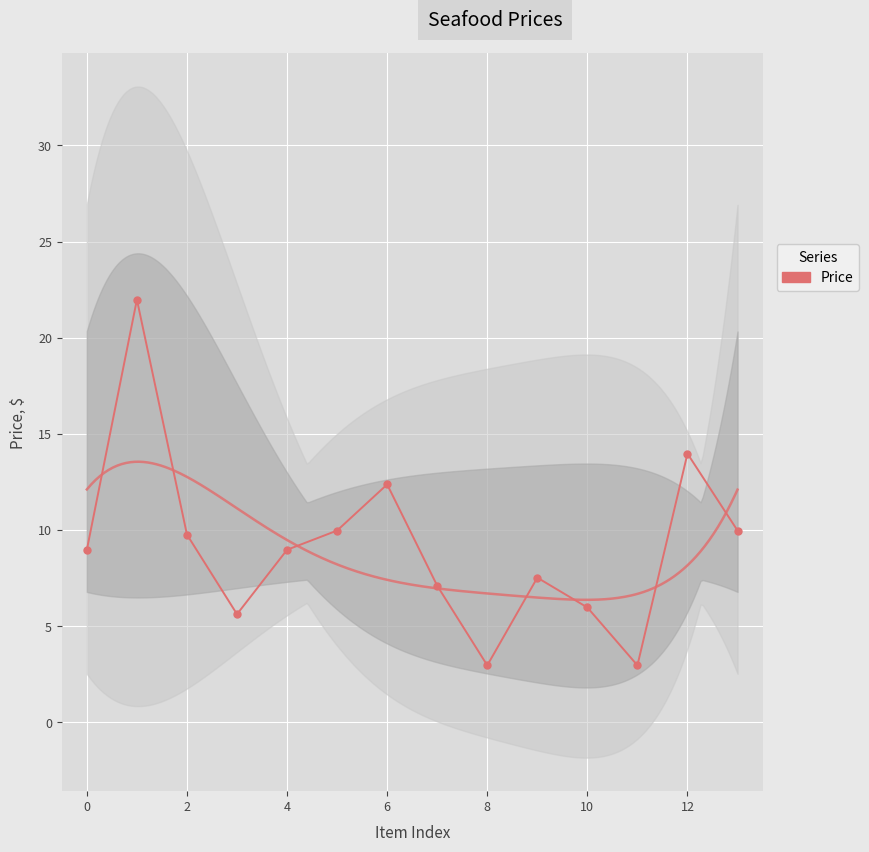

Reading left to right, list all the values displayed in this chart.

9.0	22.0	9.8	5.6	9.0	10.0	12.4	7.1	3.0	7.5	6.0	3.0	14.0	10.0